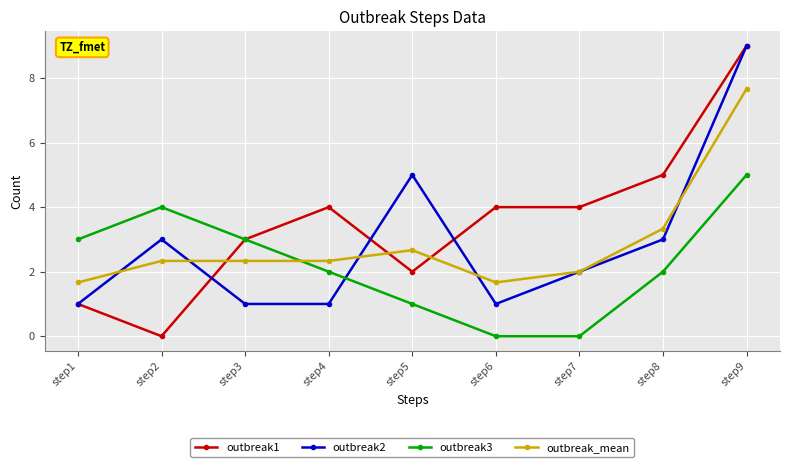

The value of outbreak_mean at step6 is 2.5. True or false?

False